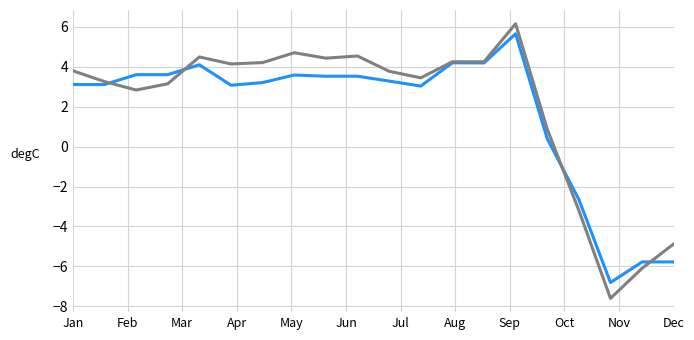

What is the smallest value displayed?

-7.6